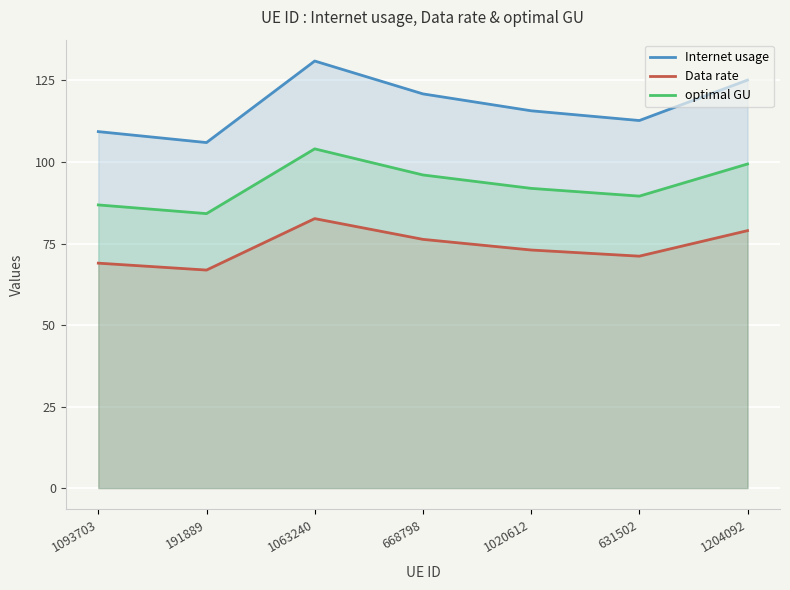

Is it true that optimal GU equals 53.2 at 631502?

False